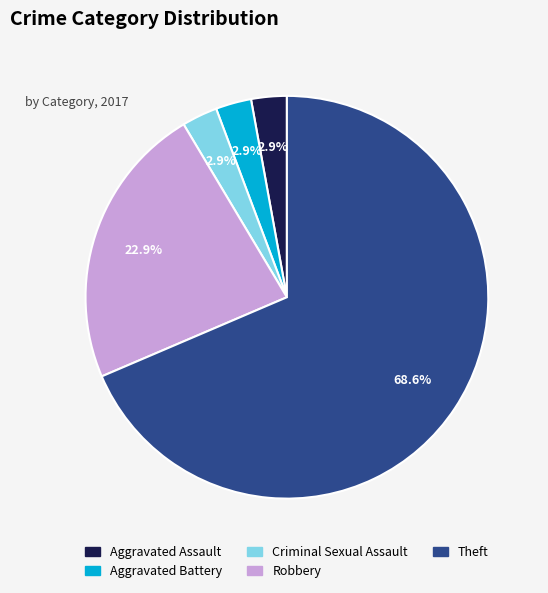

How much of the chart is everything except Aggravated Assault?

97.1%